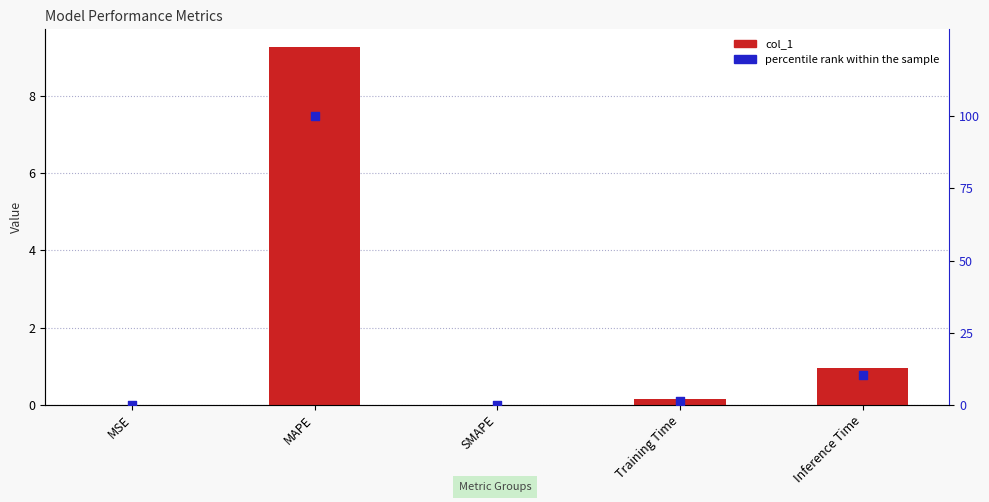

Which series has the largest total across all categories?

percentile rank